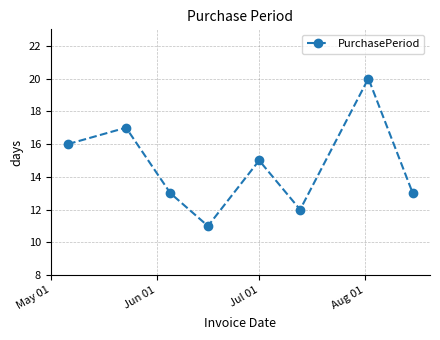

What is the minimum value shown in the chart?

11